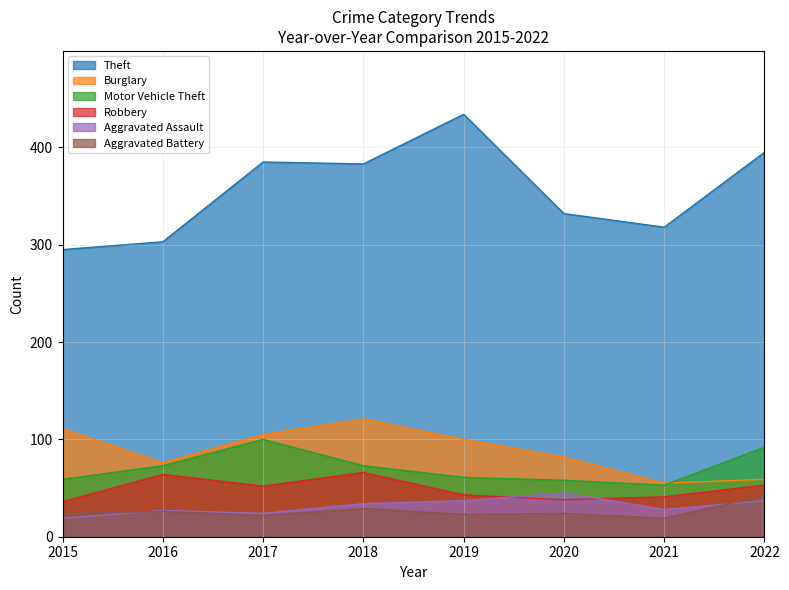

At which category does Theft reach its first local peak?

2017